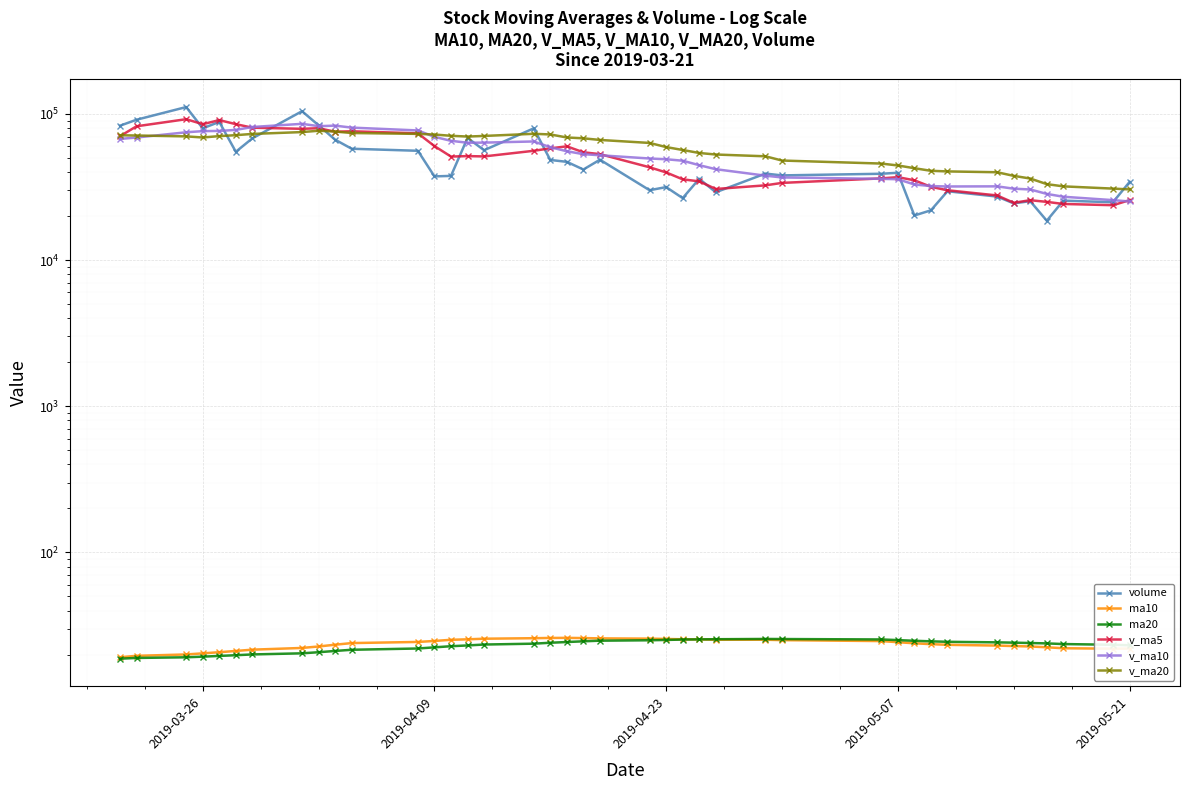

Is the value of ma20 at 32 greater than the value of volume at 34?

No